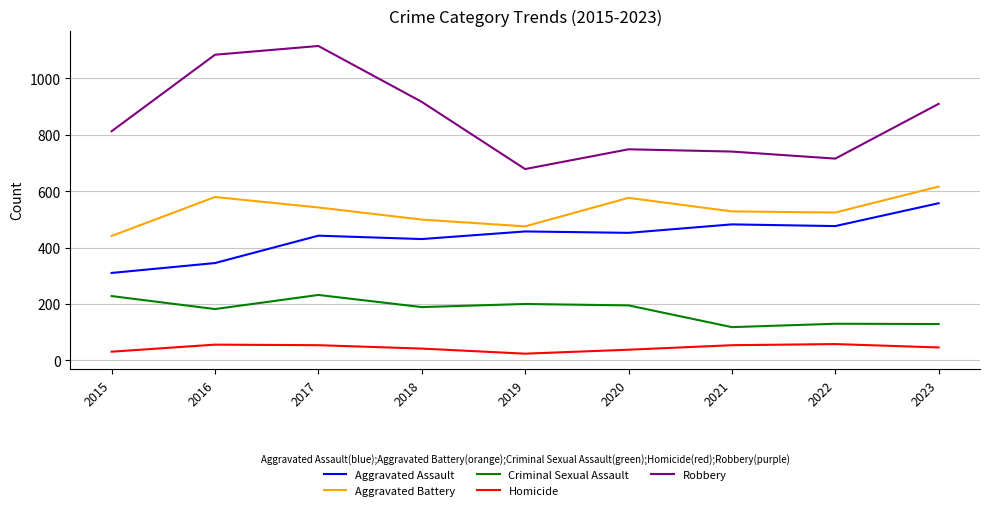

The Aggravated Assault series shows 731 at 2019. True or false?

False